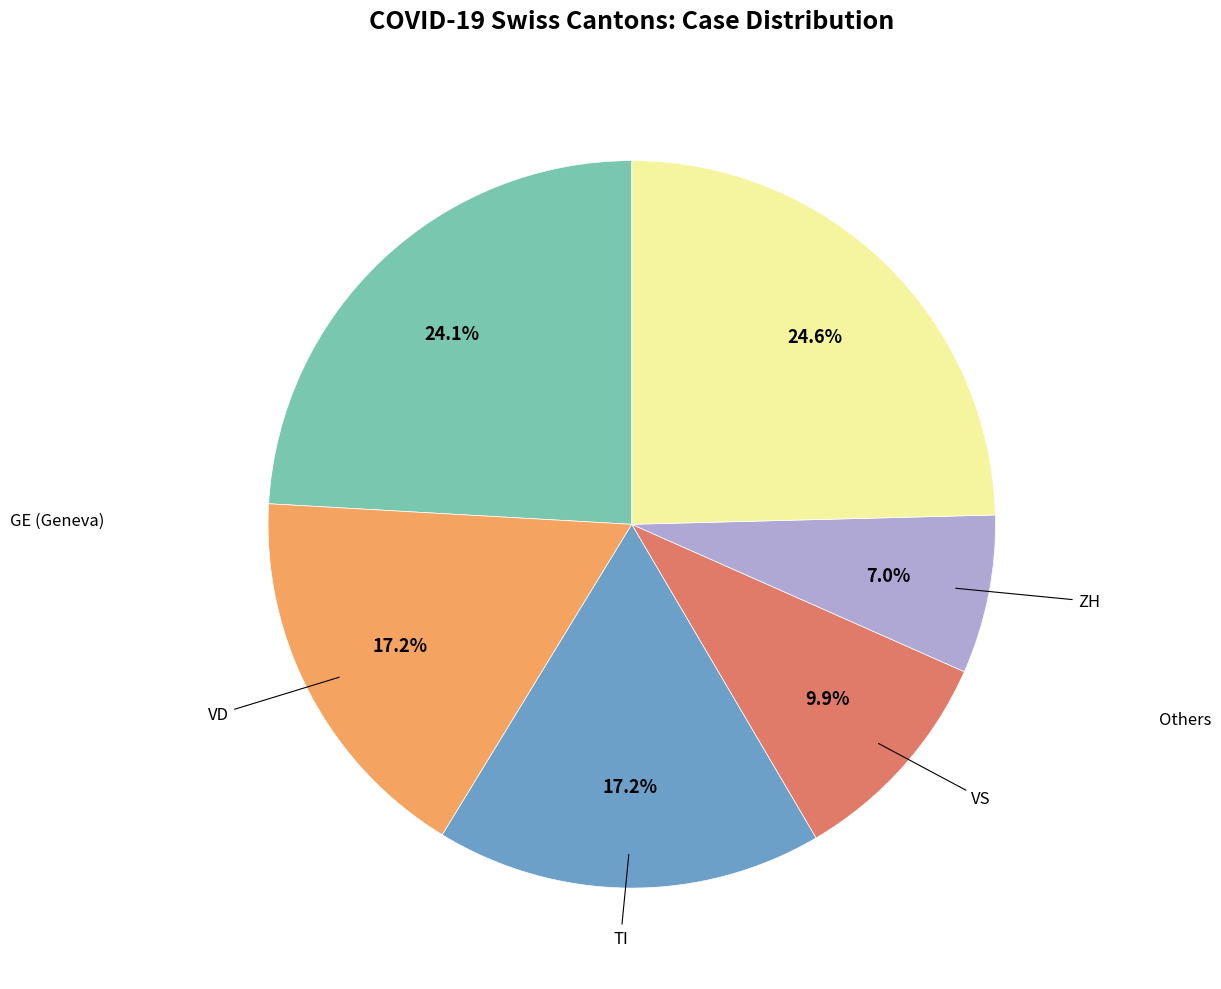

Does any single category account for the majority?

No